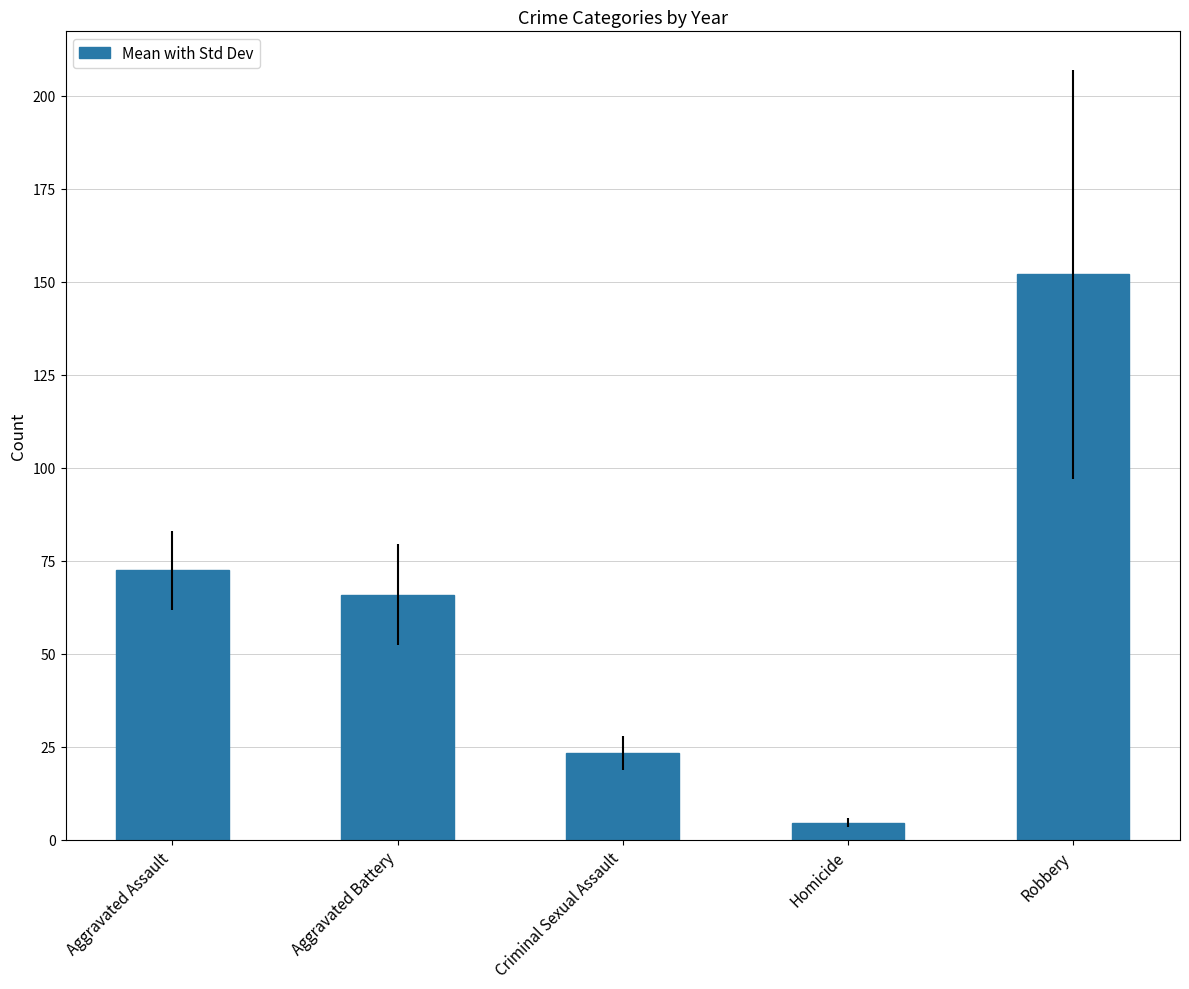

Rank the categories by value from highest to lowest.

Robbery, Aggravated Assault, Aggravated Battery, Criminal Sexual Assault, Homicide